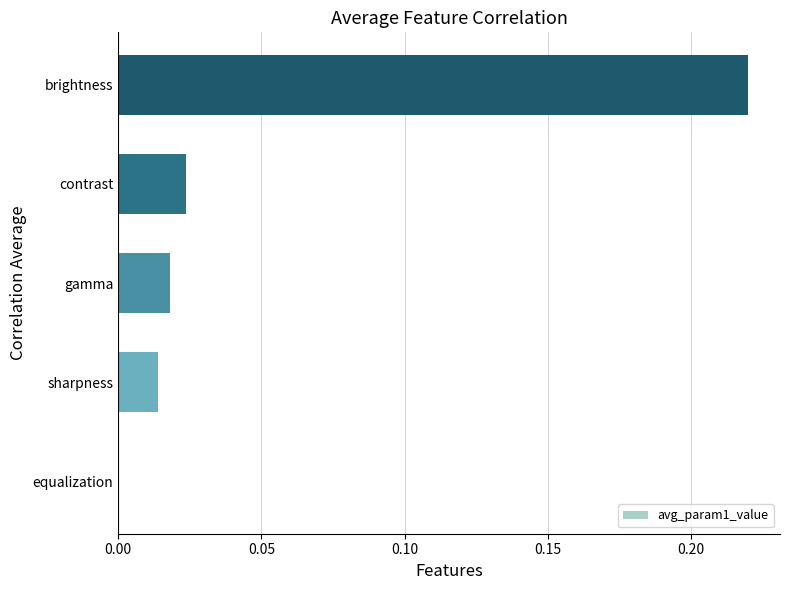

Are the bars horizontal?

Yes